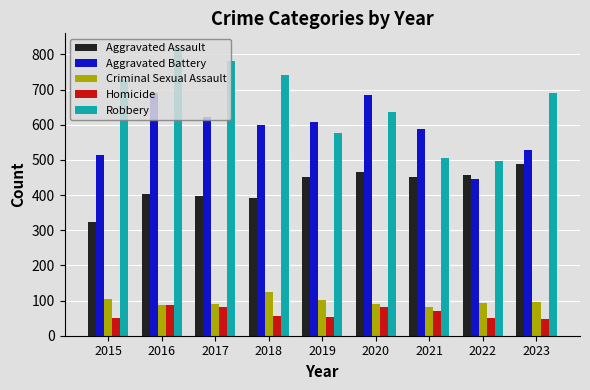

What are all the series names shown in the legend?

Aggravated Assault, Aggravated Battery, Criminal Sexual Assault, Homicide, Robbery